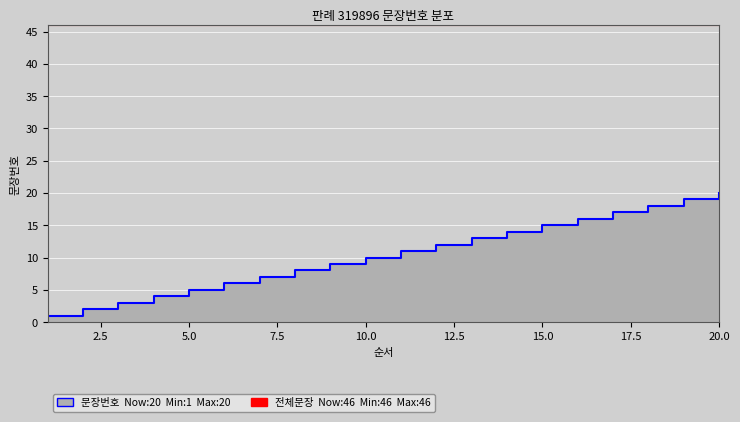

What is the value of the 9th point from the left?

9